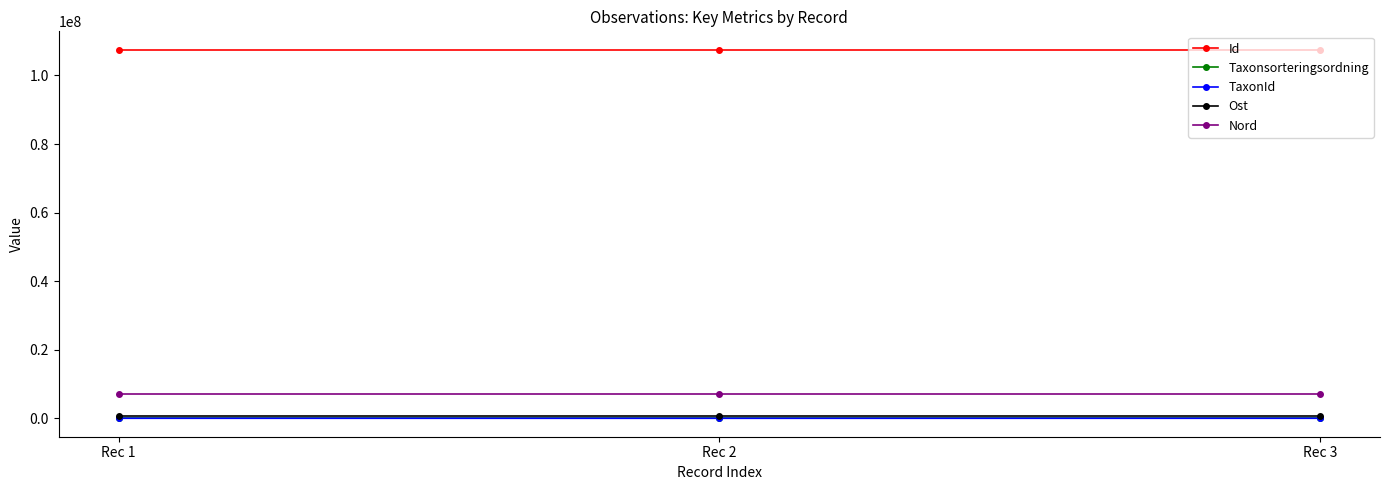

What is the minimum value for Id?

107495631.0